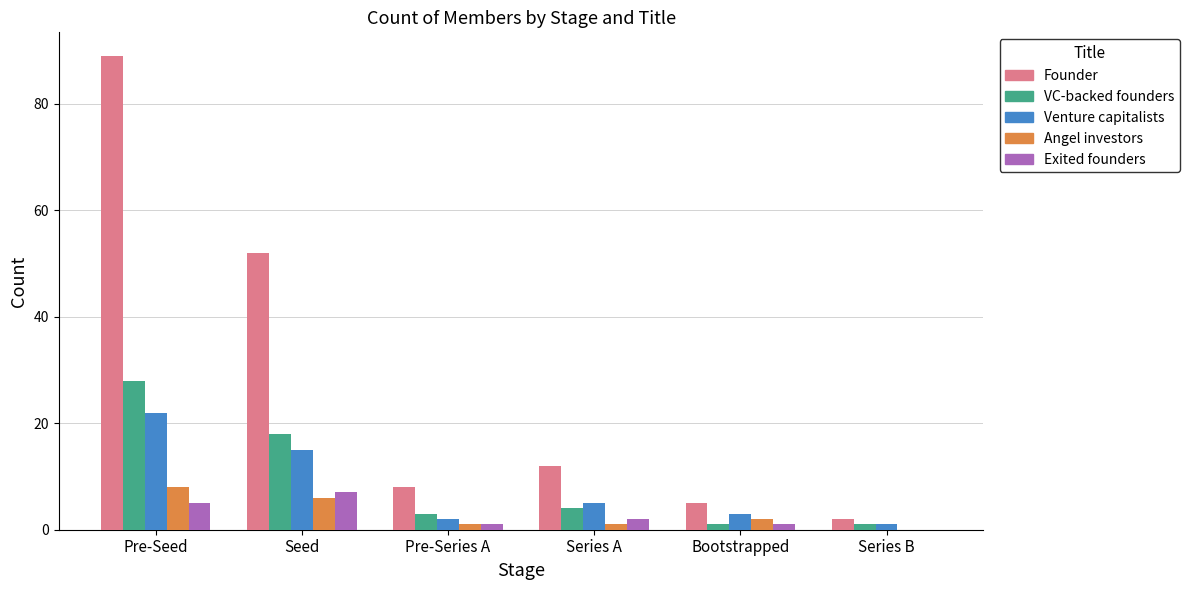

At which label does Exited founders first exceed 2?

Pre-Seed